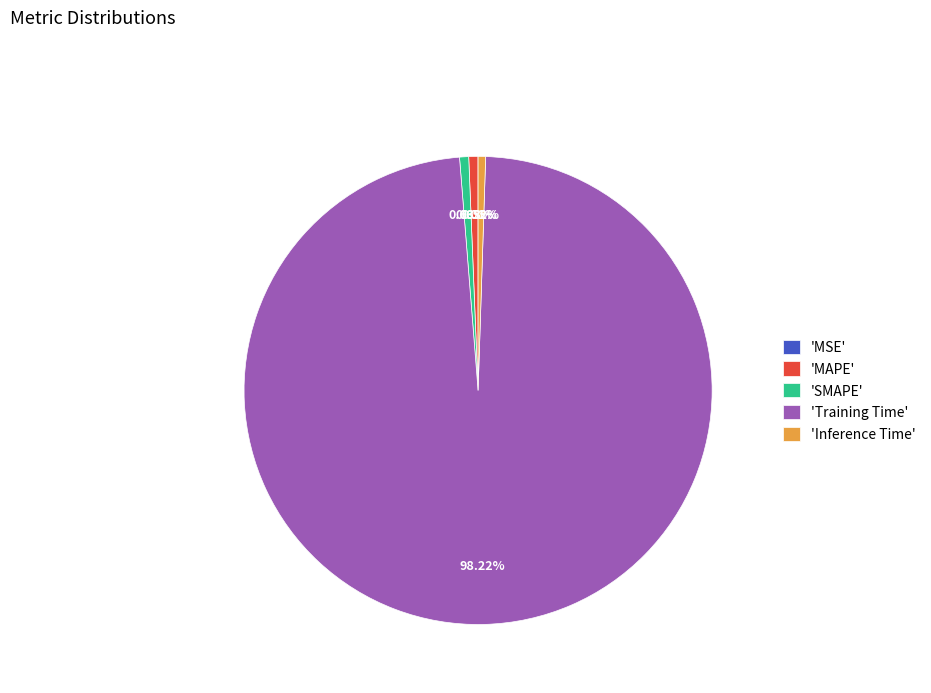

Between 'Inference Time' and 'Training Time', which is larger?

'Training Time'